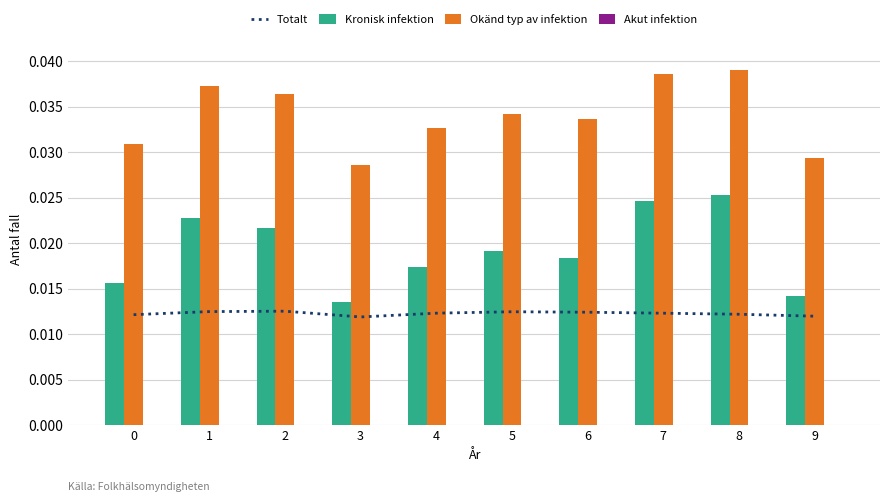

At which label does Kronisk infektion reach its peak?

8